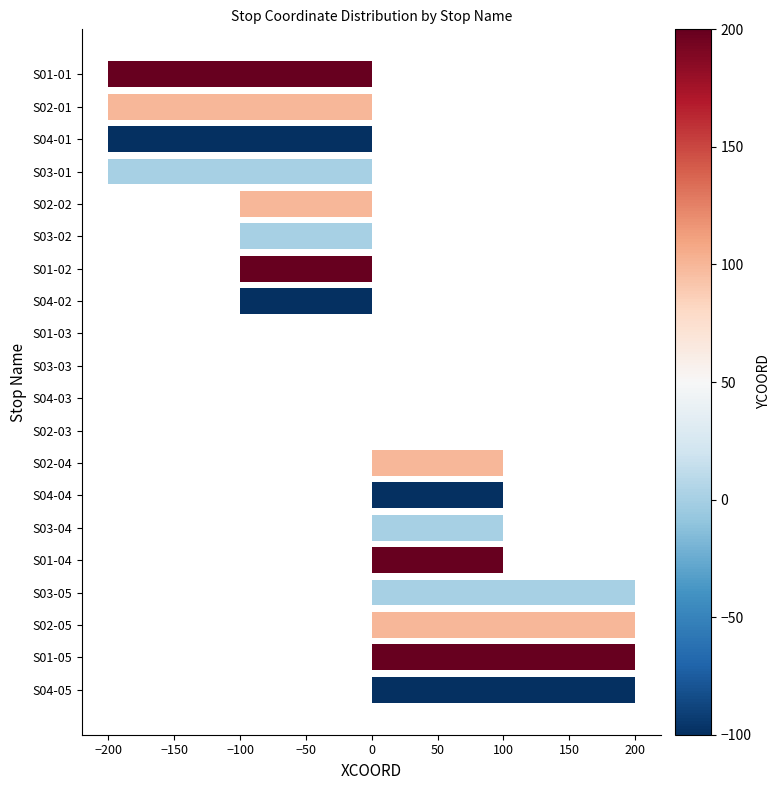

What is the maximum value shown in the chart?

200